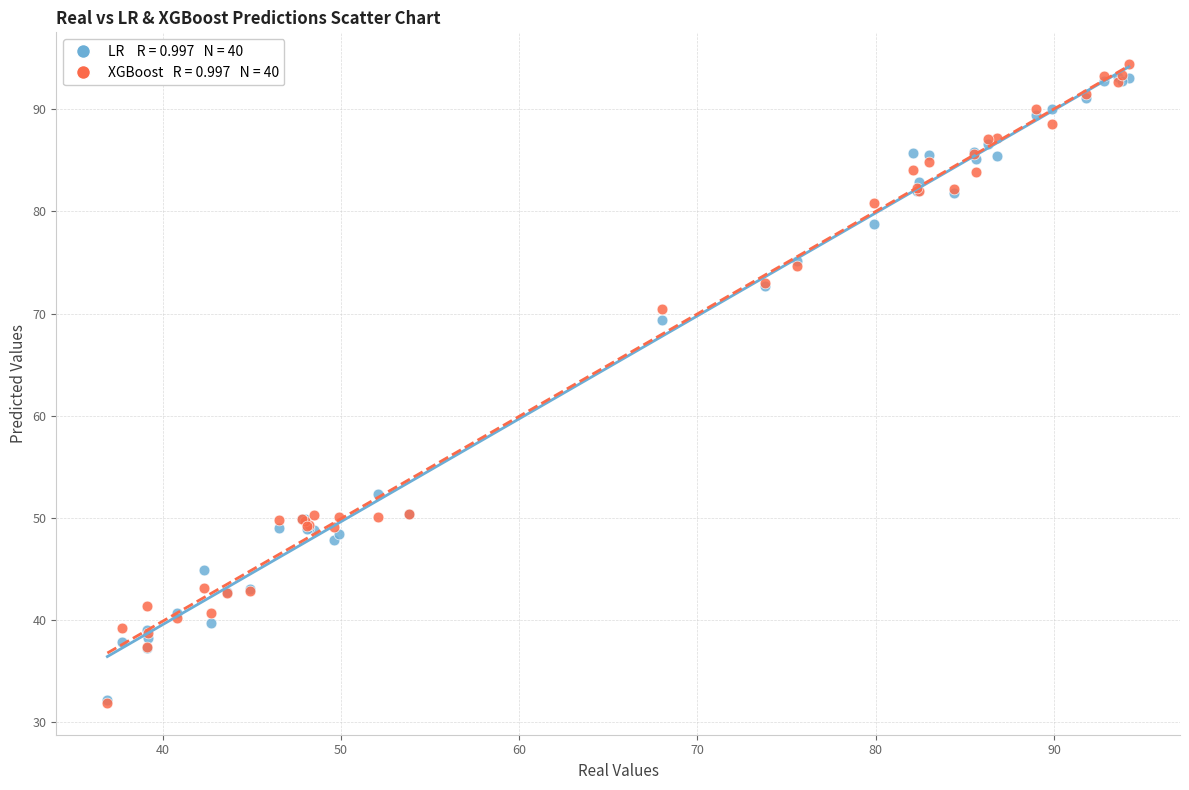

Across all series, what Y value is closest to 63?

69.4